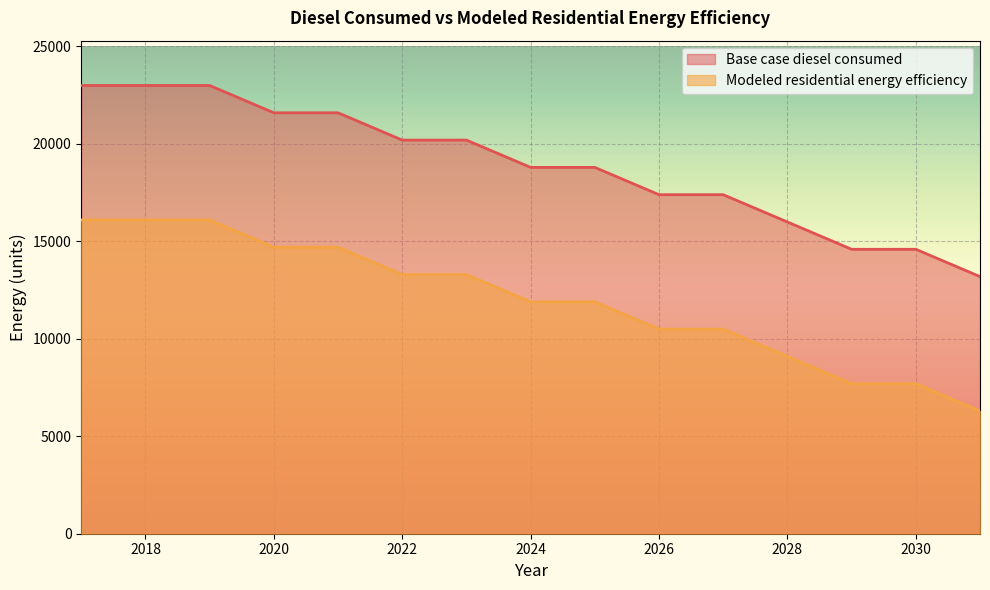

True or false: Modeled residential energy efficiency and Base case diesel consumed cross at least once.

False